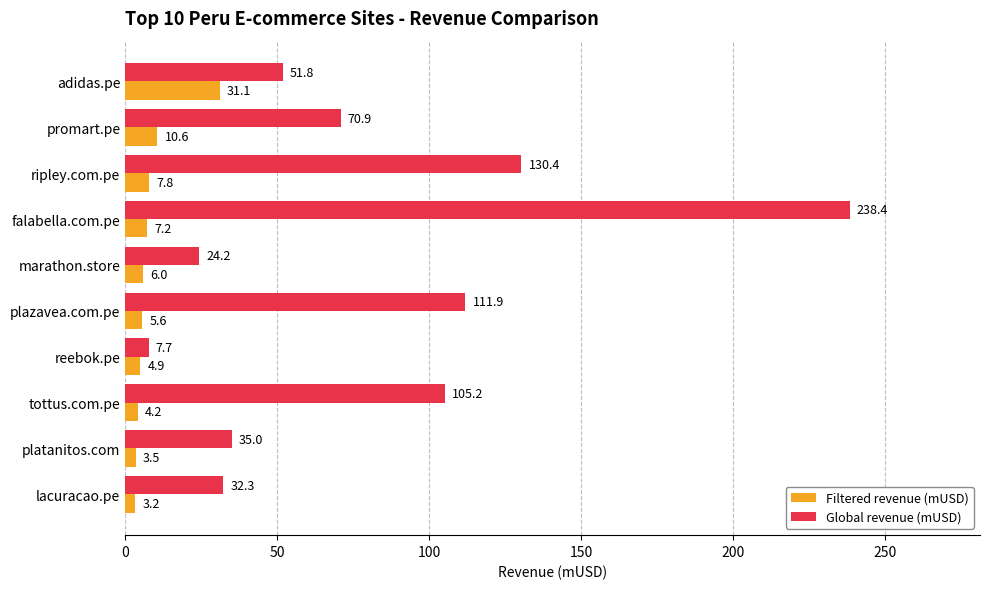

What is the difference between the second highest and minimum values in the Global revenue (mUSD) series?

122.7